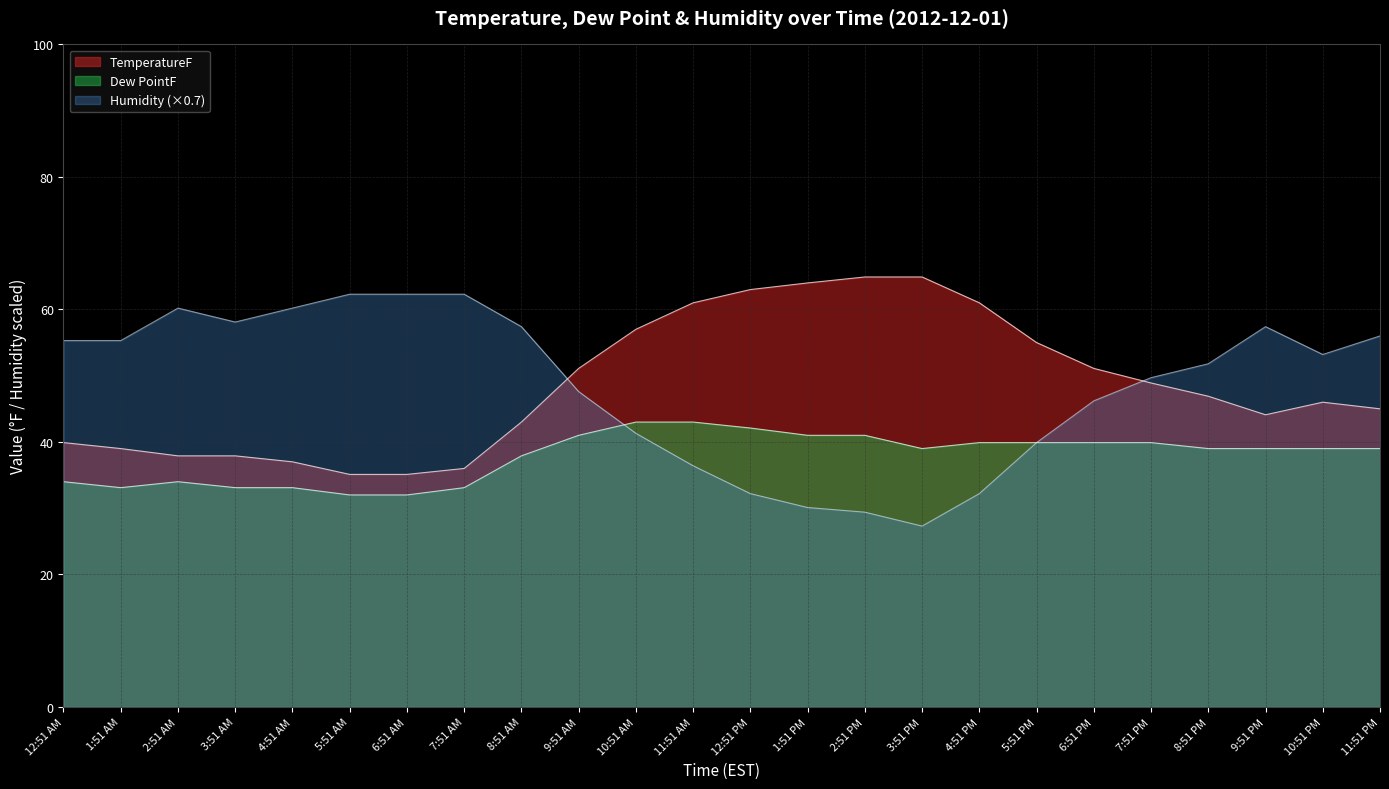

At which label is Humidity closest to 44?

6:51 PM